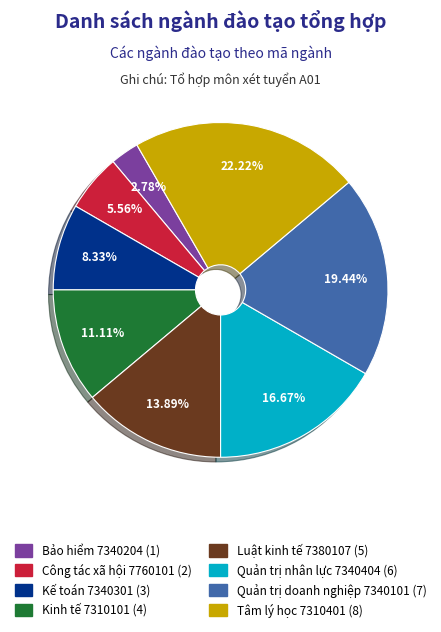

To the nearest percent, what is the difference between the Kế toán 7340301 and Công tác xã hội 7760101 slice percentages?

3%